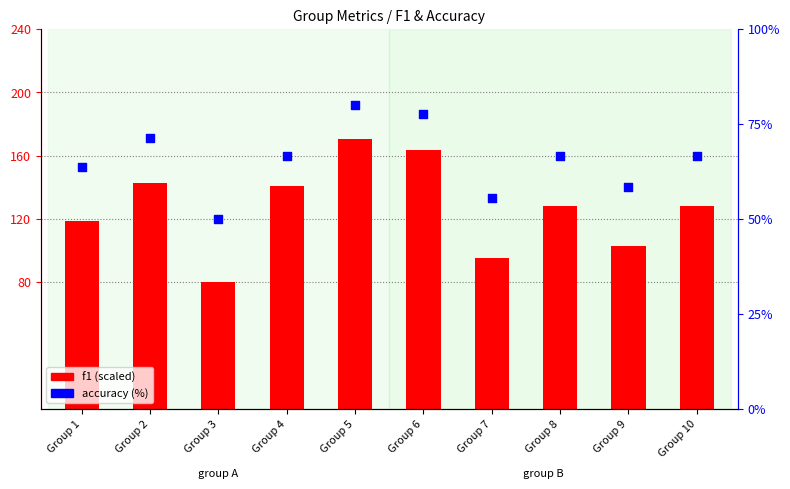

Which series contains the highest Y value?

f1 (scaled)